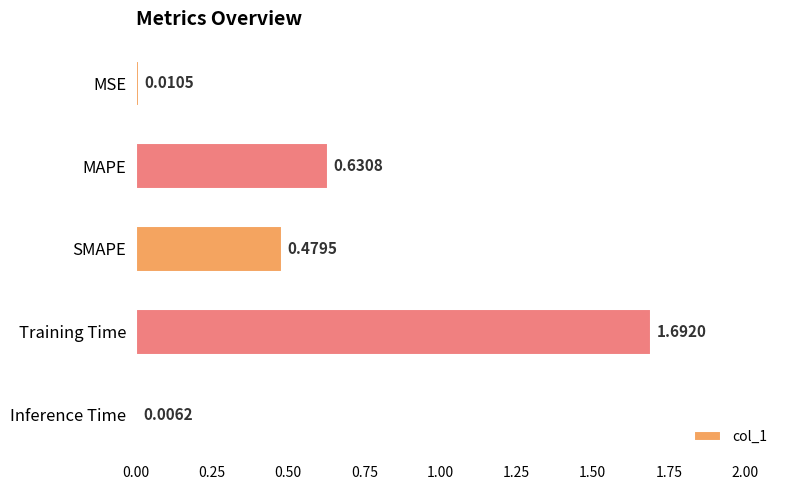

At which category does the chart reach its peak across all series?

Training Time